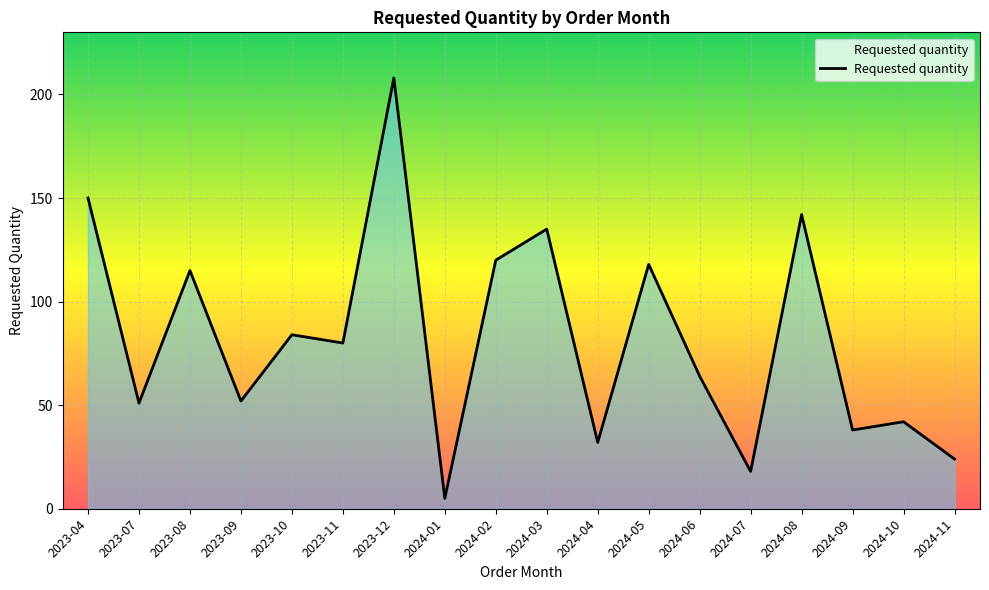

What is the change in value from 2024-03 to 2024-08?

+7